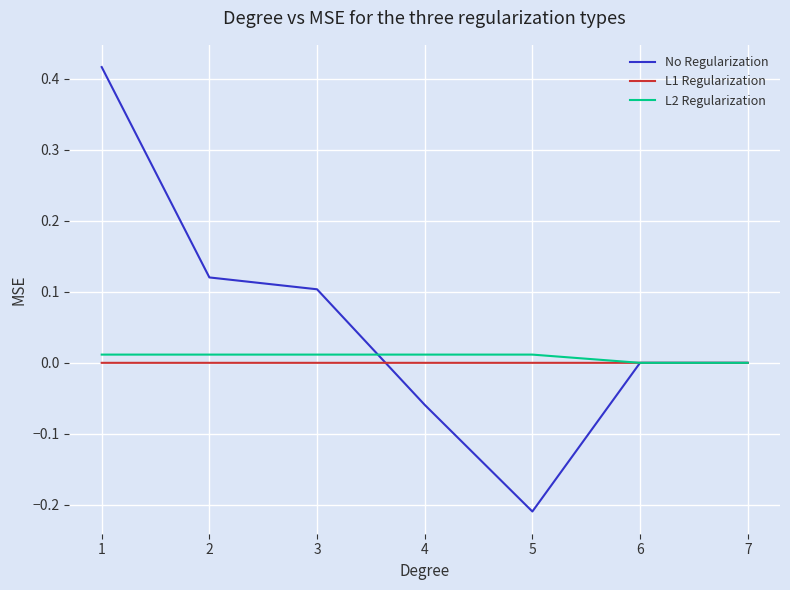

Between 2 and 5, which series saw the biggest shift?

No Regularization